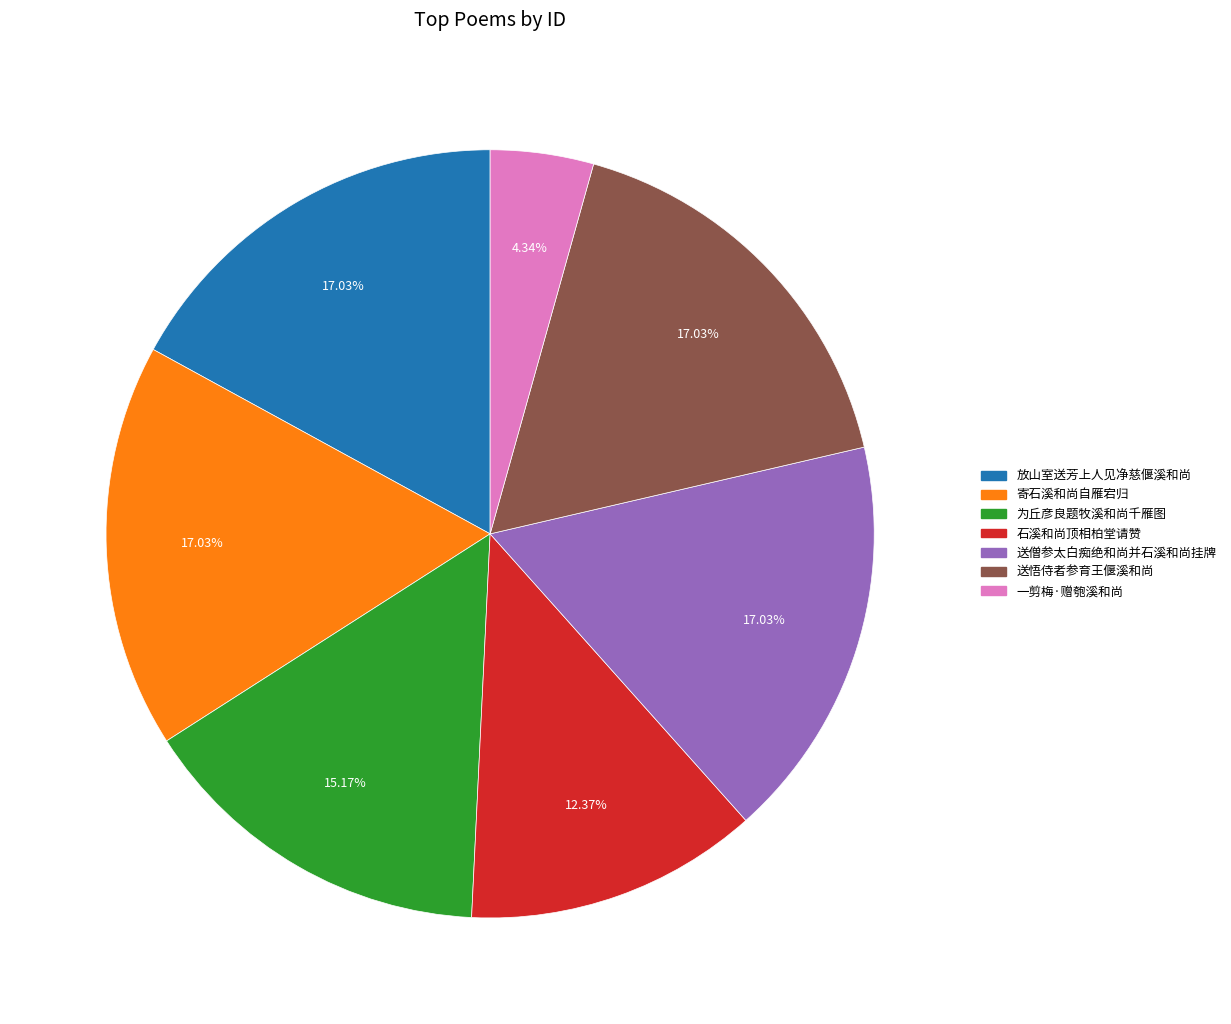

How many slices are in this pie chart?

7